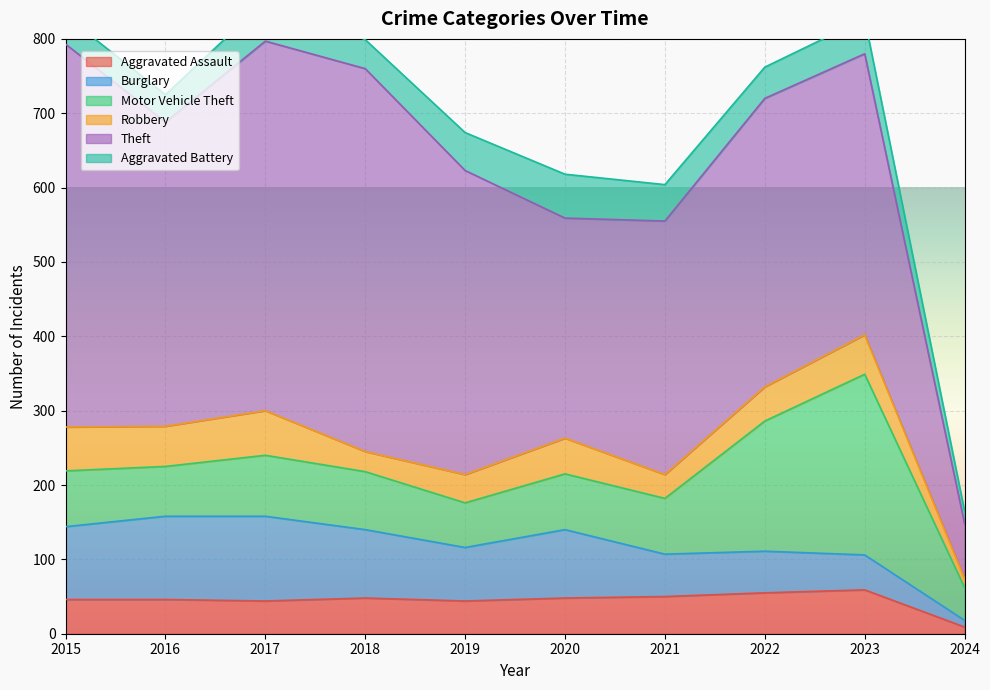

Reading left to right, what are all the values shown in this chart?

Aggravated Assault: 46	46	44	48	44	48	50	55	59	9
Burglary: 98	112	114	92	72	92	57	56	47	9
Motor Vehicle Theft: 75	67	82	78	60	75	75	175	243	44
Robbery: 59	54	60	27	38	48	32	46	53	12
Theft: 515	409	497	515	409	296	341	388	378	74
Aggravated Battery: 38	37	54	39	51	59	49	42	47	17